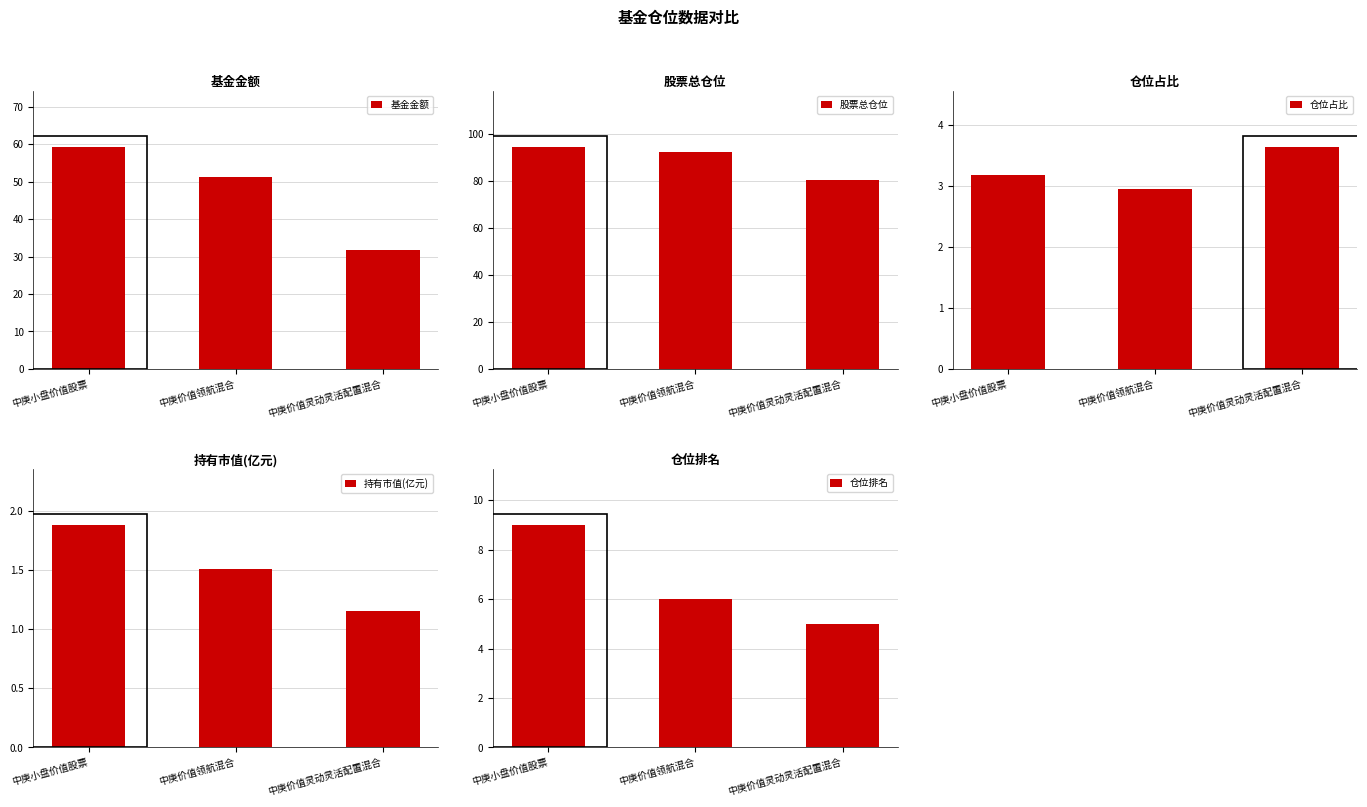

Reading left to right, extract all data points from this chart.

基金金额: 中庚小盘价值股票=59.3	中庚价值领航混合=51.2	中庚价值灵动灵活配置混合=31.7
股票总仓位: 中庚小盘价值股票=94.6	中庚价值领航混合=92.3	中庚价值灵动灵活配置混合=80.3
仓位占比: 中庚小盘价值股票=3.2	中庚价值领航混合=2.9	中庚价值灵动灵活配置混合=3.6
持有市值(亿元): 中庚小盘价值股票=1.9	中庚价值领航混合=1.5	中庚价值灵动灵活配置混合=1.2
仓位排名: 中庚小盘价值股票=9.0	中庚价值领航混合=6.0	中庚价值灵动灵活配置混合=5.0